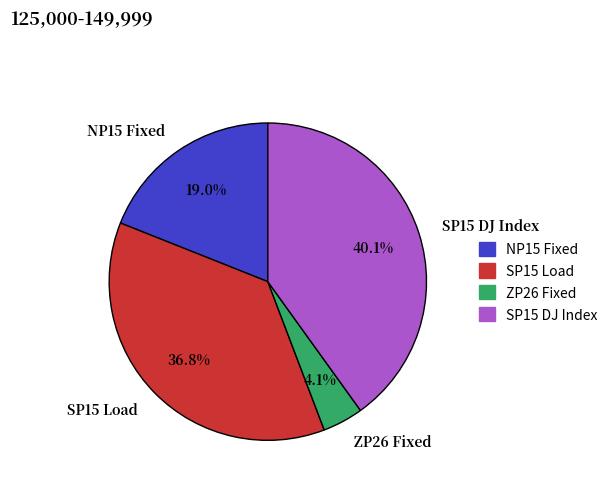

How much of the chart is everything except SP15 DJ Index?

59.9%